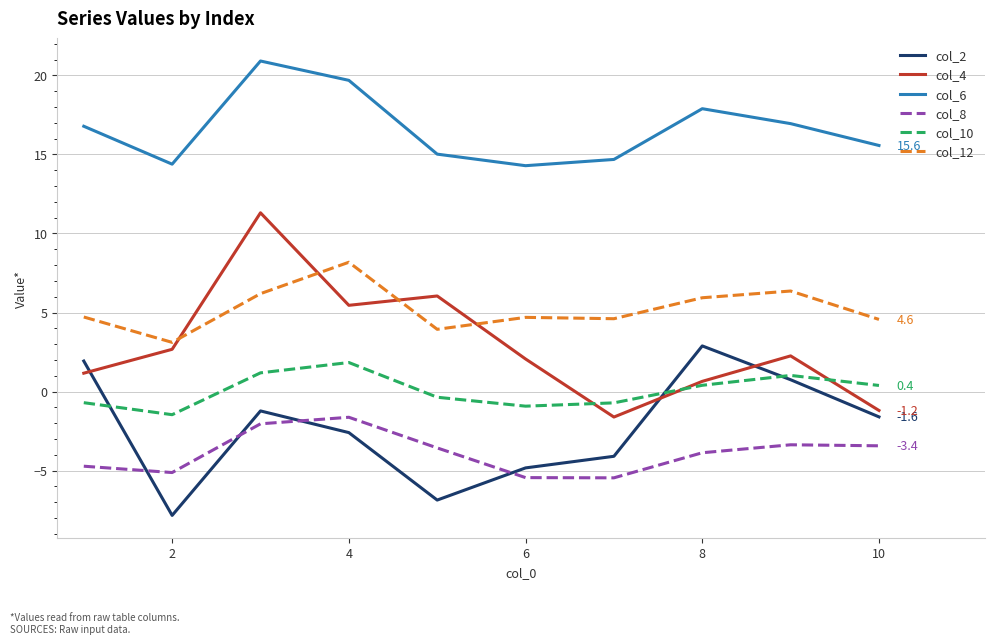

What is the highest value of the col_6 series?

20.9